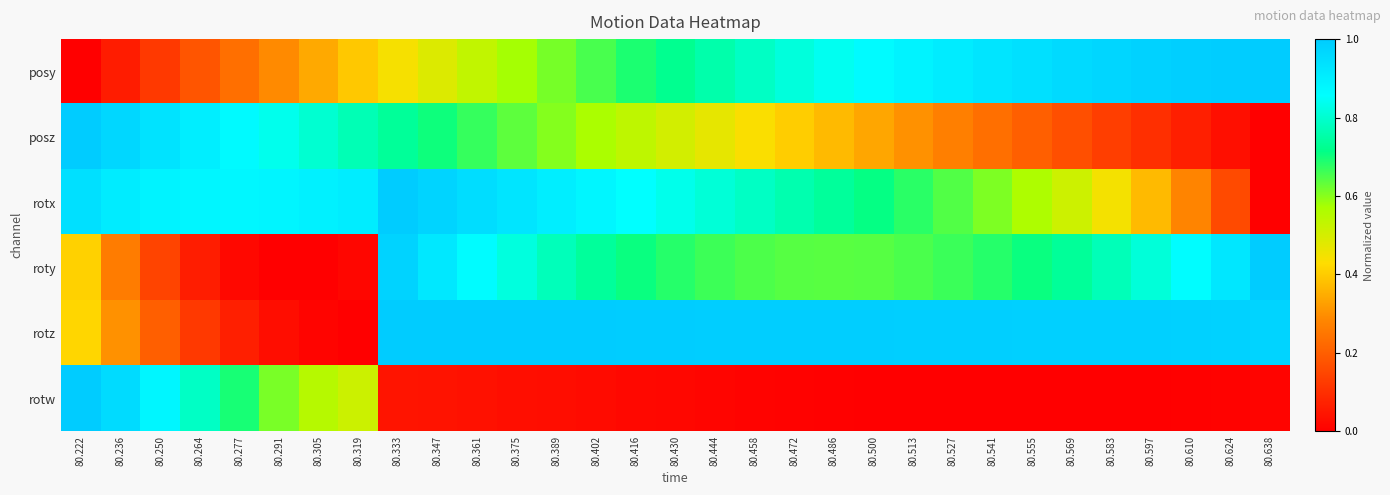

Reading right to left, transcribe all the data shown in this chart.

posy: 80.638=1.0	80.624=1.0	80.610=1.0	80.597=1.0	80.583=1.0	80.569=1.0	80.555=0.9	80.541=0.9	80.527=0.9	80.513=0.9	80.500=0.9	80.486=0.8	80.472=0.8	80.458=0.8	80.444=0.8	80.430=0.7	80.416=0.7	80.402=0.7	80.389=0.6	80.375=0.6	80.361=0.5	80.347=0.5	80.333=0.4	80.319=0.4	80.305=0.3	80.291=0.3	80.277=0.2	80.264=0.2	80.250=0.1	80.236=0.1	80.222=0.0
posz: 80.638=0.0	80.624=0.0	80.610=0.1	80.597=0.1	80.583=0.1	80.569=0.2	80.555=0.2	80.541=0.2	80.527=0.3	80.513=0.3	80.500=0.3	80.486=0.4	80.472=0.4	80.458=0.4	80.444=0.5	80.430=0.5	80.416=0.5	80.402=0.6	80.389=0.6	80.375=0.6	80.361=0.7	80.347=0.7	80.333=0.7	80.319=0.8	80.305=0.8	80.291=0.8	80.277=0.9	80.264=0.9	80.250=0.9	80.236=1.0	80.222=1.0
rotx: 80.638=0.0	80.624=0.2	80.610=0.3	80.597=0.4	80.583=0.4	80.569=0.5	80.555=0.6	80.541=0.6	80.527=0.6	80.513=0.7	80.500=0.7	80.486=0.7	80.472=0.8	80.458=0.8	80.444=0.8	80.430=0.8	80.416=0.9	80.402=0.9	80.389=0.9	80.375=0.9	80.361=1.0	80.347=1.0	80.333=1.0	80.319=0.9	80.305=0.9	80.291=0.9	80.277=0.9	80.264=0.9	80.250=0.9	80.236=0.9	80.222=0.9
roty: 80.638=1.0	80.624=0.9	80.610=0.9	80.597=0.8	80.583=0.8	80.569=0.7	80.555=0.7	80.541=0.7	80.527=0.7	80.513=0.7	80.500=0.6	80.486=0.6	80.472=0.6	80.458=0.6	80.444=0.7	80.430=0.7	80.416=0.7	80.402=0.7	80.389=0.8	80.375=0.8	80.361=0.9	80.347=0.9	80.333=1.0	80.319=0.0	80.305=0.0	80.291=0.0	80.277=0.0	80.264=0.1	80.250=0.1	80.236=0.3	80.222=0.4
rotz: 80.638=1.0	80.624=1.0	80.610=1.0	80.597=1.0	80.583=1.0	80.569=1.0	80.555=1.0	80.541=1.0	80.527=1.0	80.513=1.0	80.500=1.0	80.486=1.0	80.472=1.0	80.458=1.0	80.444=1.0	80.430=1.0	80.416=1.0	80.402=1.0	80.389=1.0	80.375=1.0	80.361=1.0	80.347=1.0	80.333=1.0	80.319=0.0	80.305=0.0	80.291=0.0	80.277=0.1	80.264=0.1	80.250=0.2	80.236=0.3	80.222=0.4
rotw: 80.638=0.0	80.624=0.0	80.610=0.0	80.597=0.0	80.583=0.0	80.569=0.0	80.555=0.0	80.541=0.0	80.527=0.0	80.513=0.0	80.500=0.0	80.486=0.0	80.472=0.0	80.458=0.0	80.444=0.0	80.430=0.0	80.416=0.0	80.402=0.0	80.389=0.0	80.375=0.0	80.361=0.0	80.347=0.0	80.333=0.0	80.319=0.5	80.305=0.5	80.291=0.6	80.277=0.7	80.264=0.8	80.250=0.9	80.236=1.0	80.222=1.0